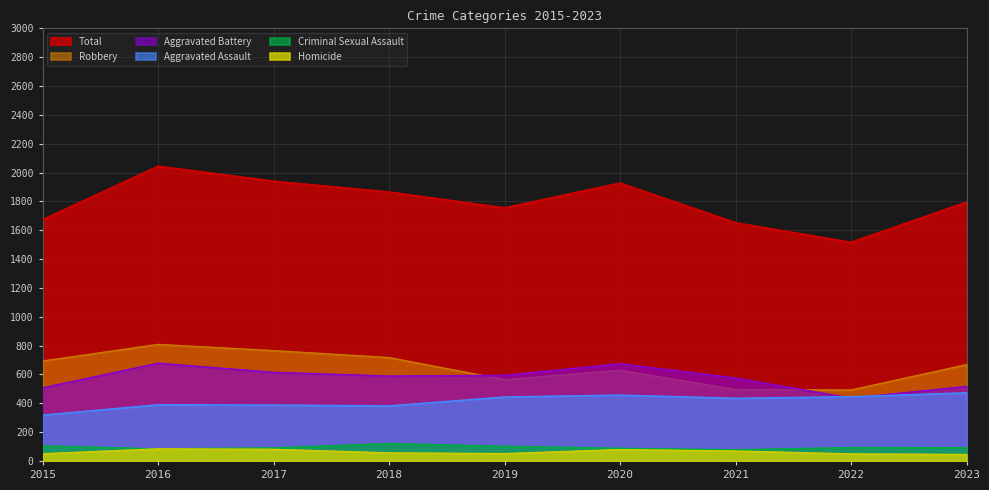

What is the difference between the highest and lowest values at 2017?

1859